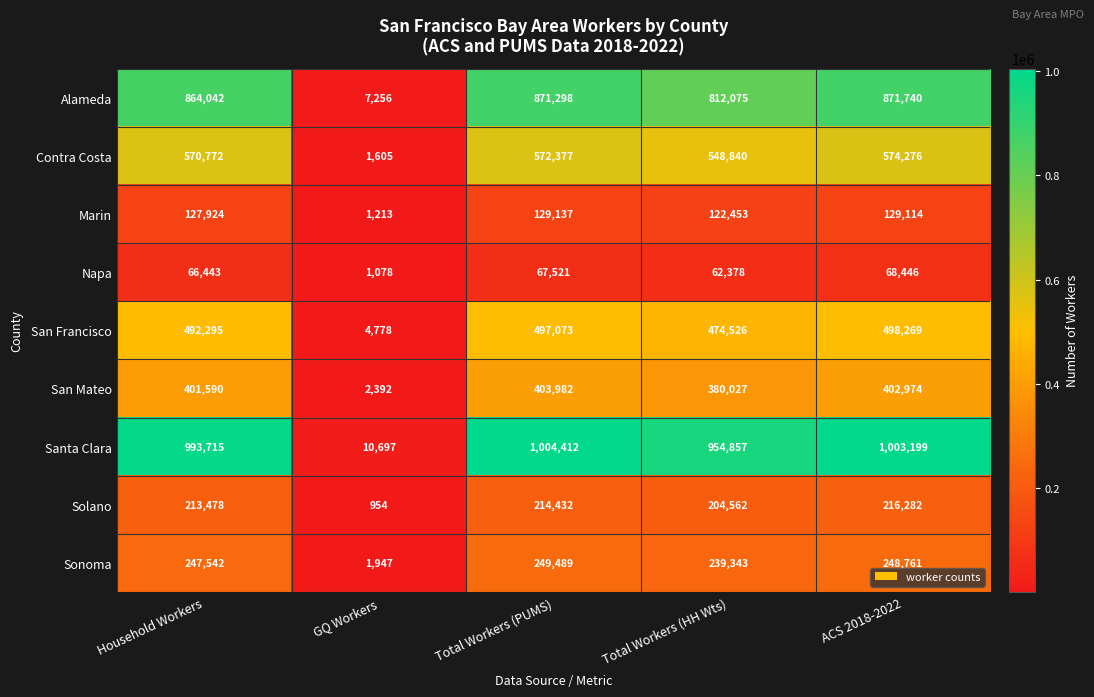

Which series has the largest range (max minus min)?

Santa Clara